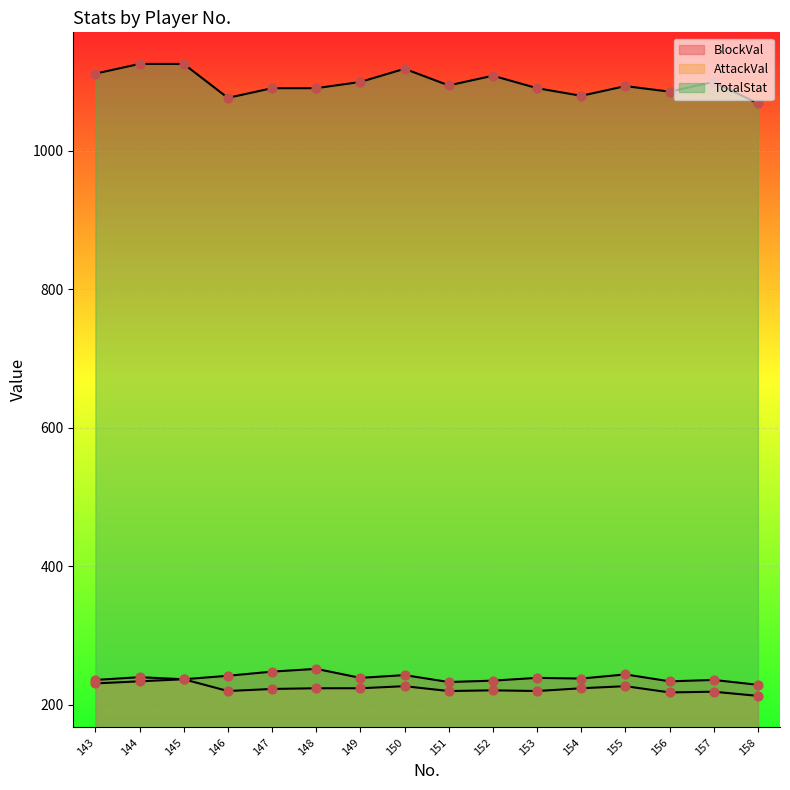

At how many categories does at least one series exceed 509?

16